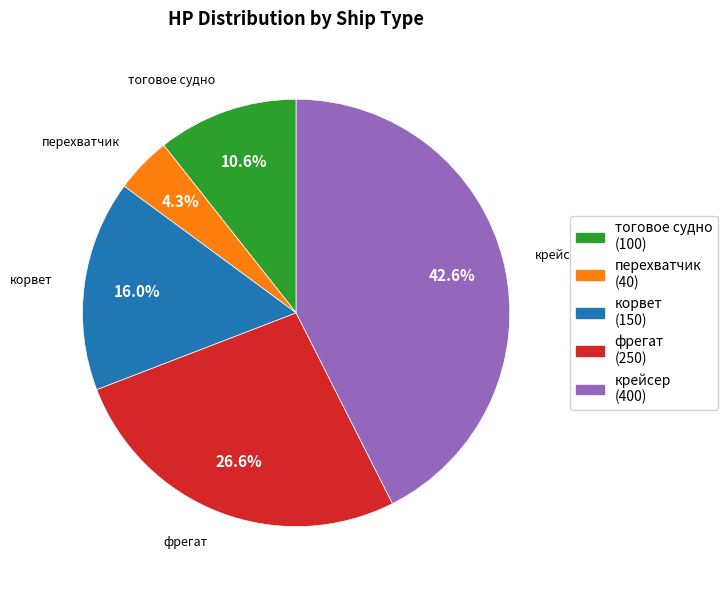

What percentage is the фрегат slice, to the nearest percent?

27%